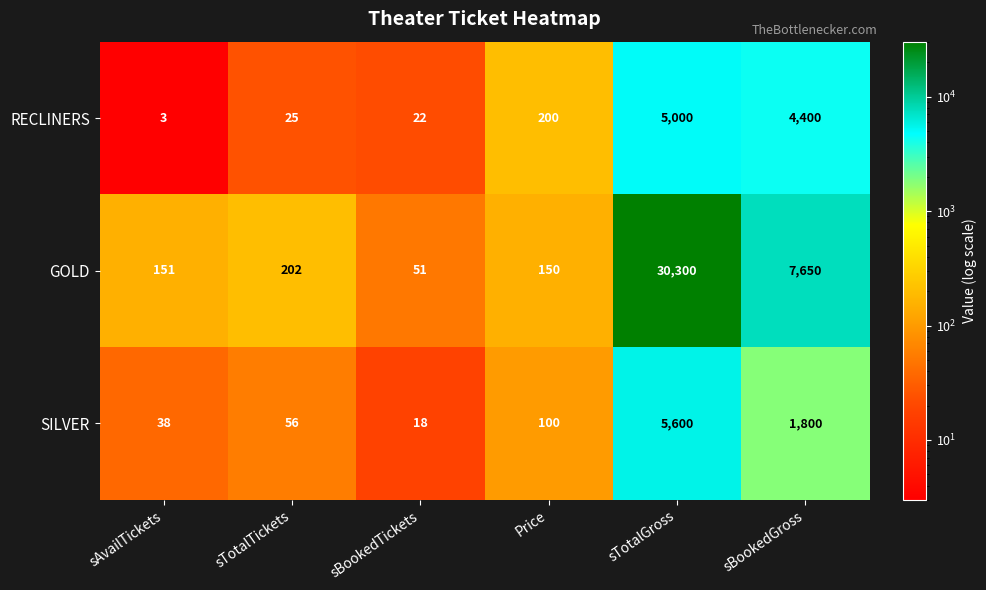

Is it true that RECLINERS equals 44 at sTotalTickets?

False